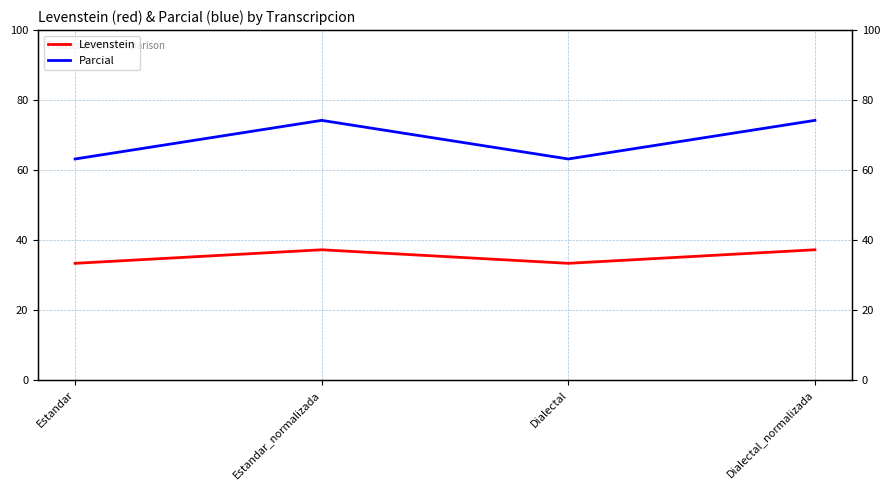

Which series has the largest range (max minus min)?

Parcial